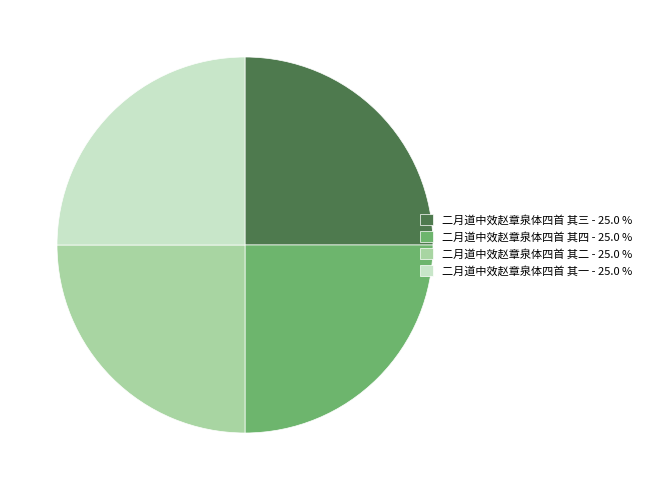

How many slices are in this pie chart?

4